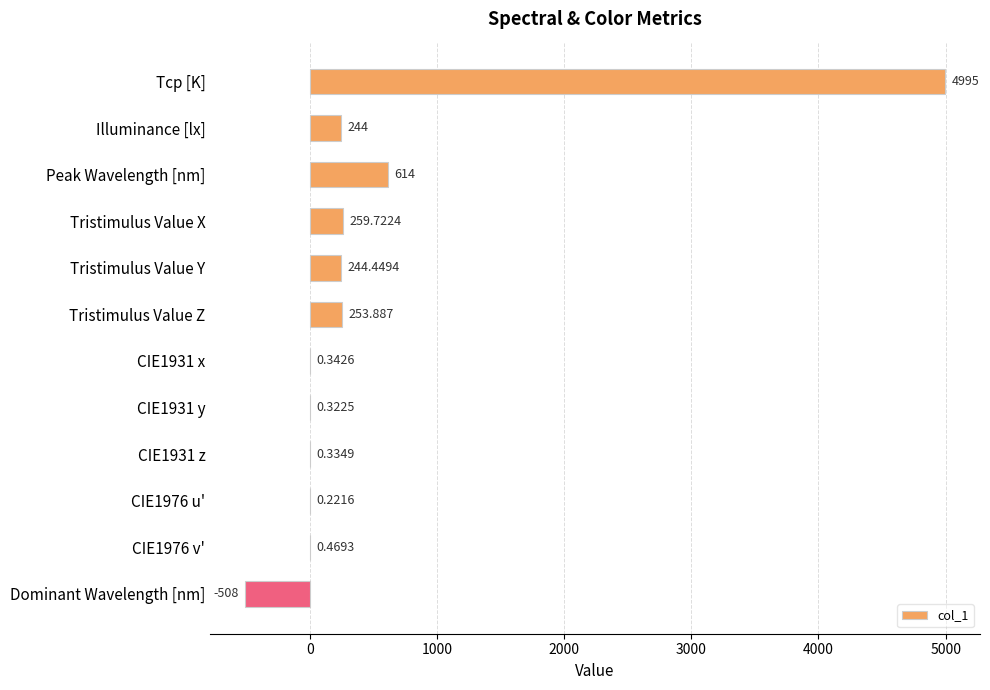

Which category has the highest value across all series?

Tcp [K]